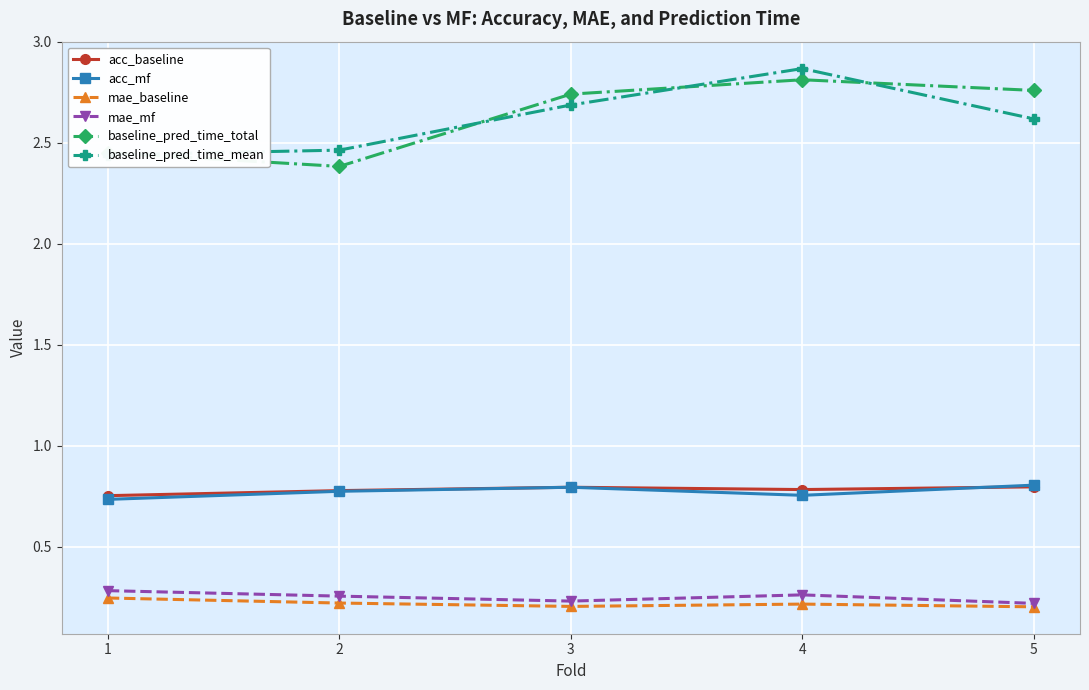

Rank the categories by baseline_pred_time_total value from highest to lowest.

4, 5, 3, 1, 2